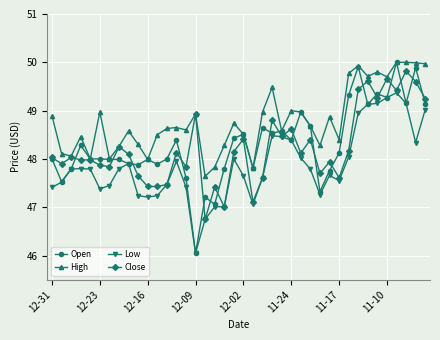

What is the maximum value shown in the chart?

50.0